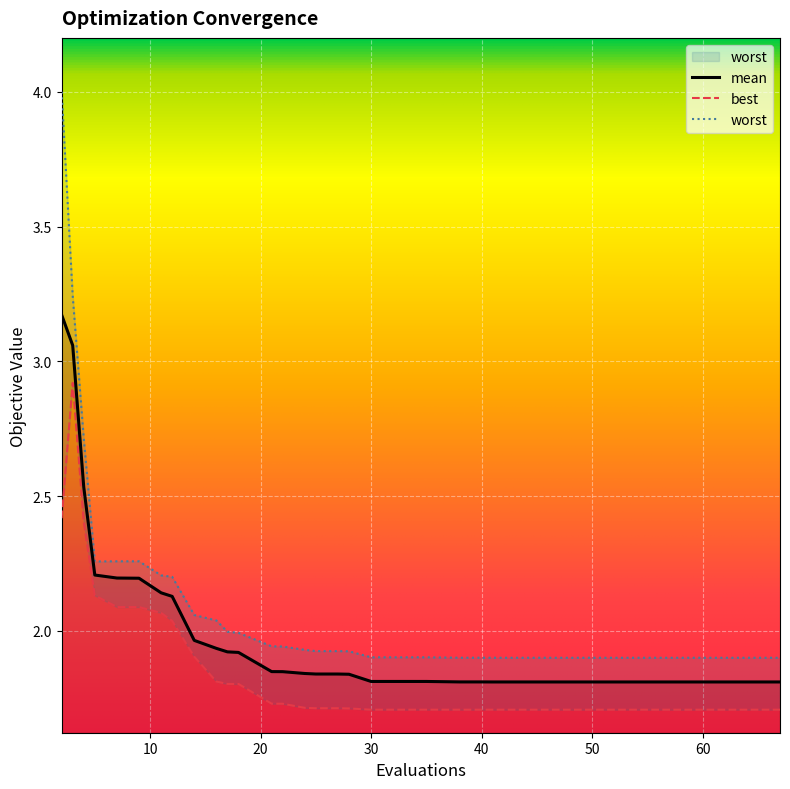

What is the average value of the best series?

1.8